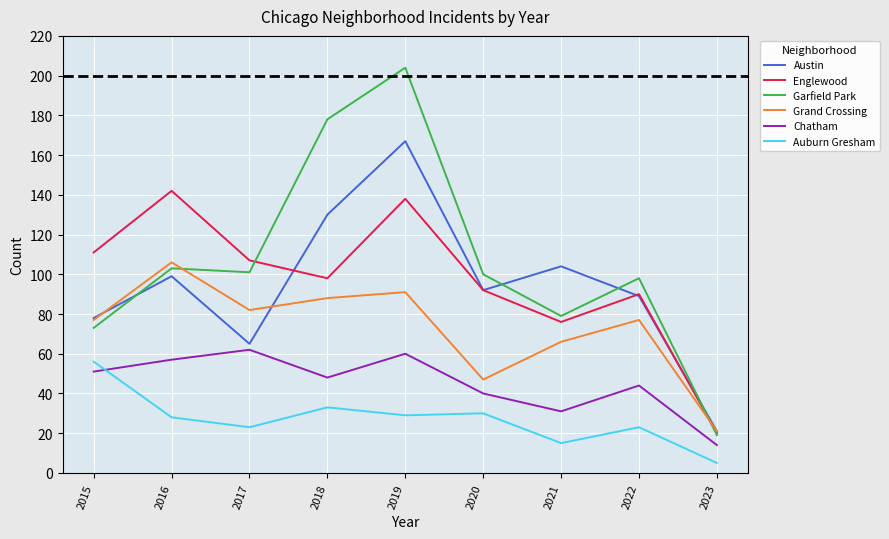

At which category does Grand Crossing reach its first local peak?

2016